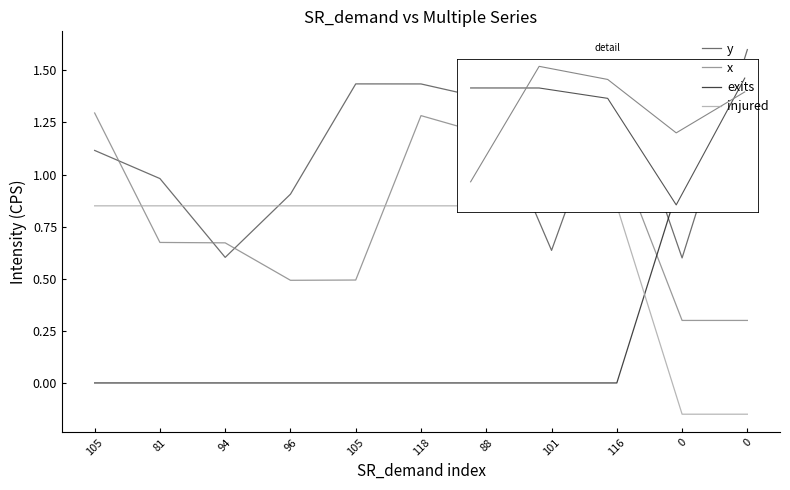

Where is the first local minimum for x?

96